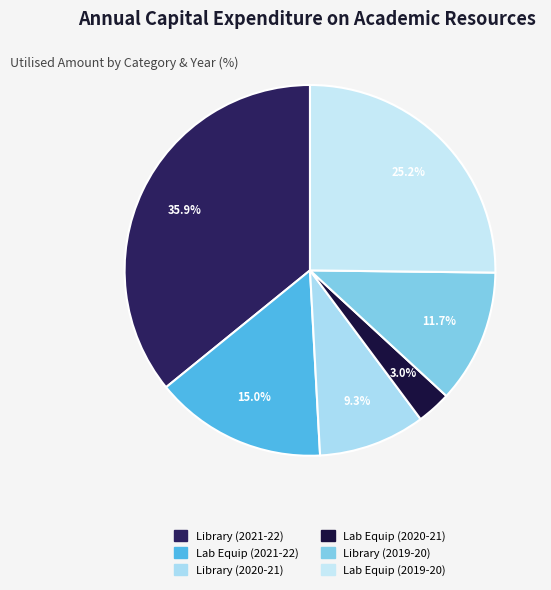

Count the number of slices in the pie.

6